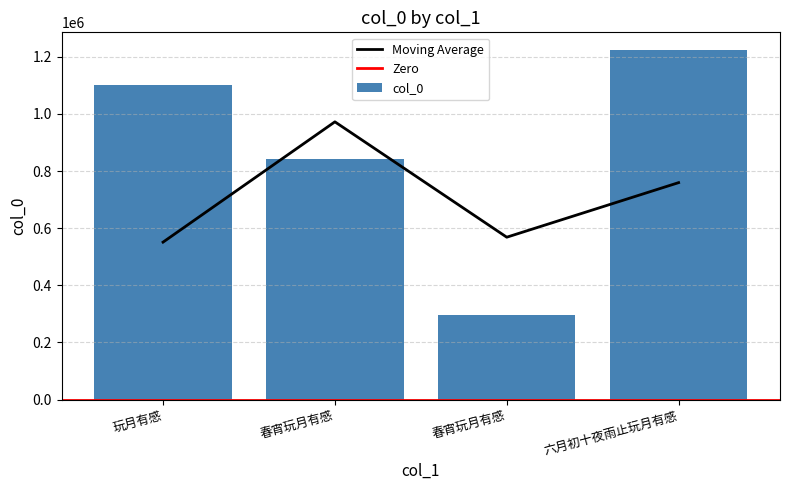

Reading left to right, what are all the values shown in this chart?

玩月有感=1102129	春宵玩月有感=842253	春宵玩月有感=294466	六月初十夜雨止玩月有感=1224215